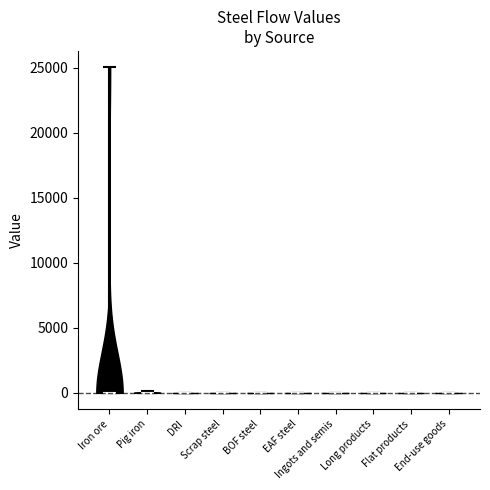

Reading left to right, read every violin against the y-axis: where its median line is, and the lowest and highest points it reaches. The values are not printed on the chart, so give them approximately, as read against the axis.

Iron ore: median line 0, lowest point 0, highest point 25000
Pig iron: median line 0, lowest point 0, highest point 0
DRI: median line 0, lowest point 0, highest point 0
Scrap steel: median line 0, lowest point 0, highest point 0
BOF steel: median line 0, lowest point 0, highest point 0
EAF steel: median line 0, lowest point 0, highest point 0
Ingots and semis: median line 0, lowest point 0, highest point 0
Long products: median line 0, lowest point 0, highest point 0
Flat products: median line 0, lowest point 0, highest point 0
End-use goods: median line 0, lowest point 0, highest point 0